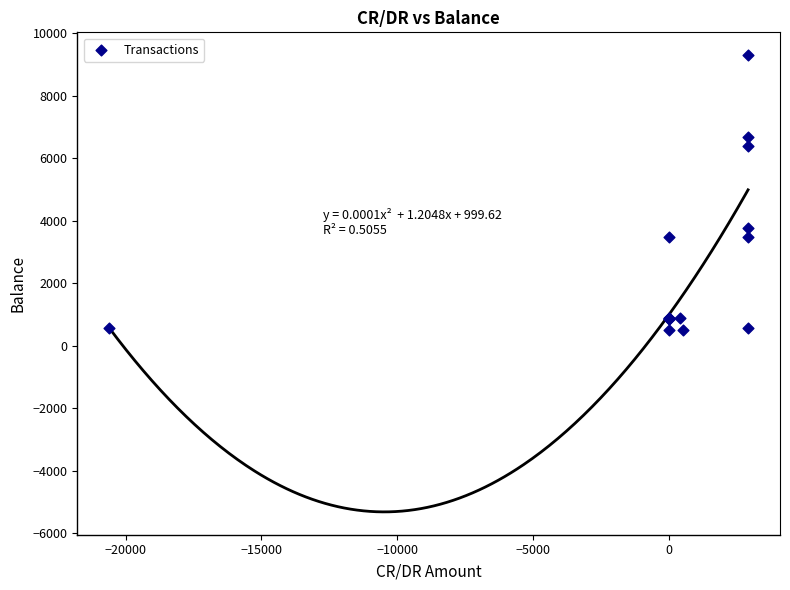

What Y value in the scatter plot is closest to 4891?

3762.9